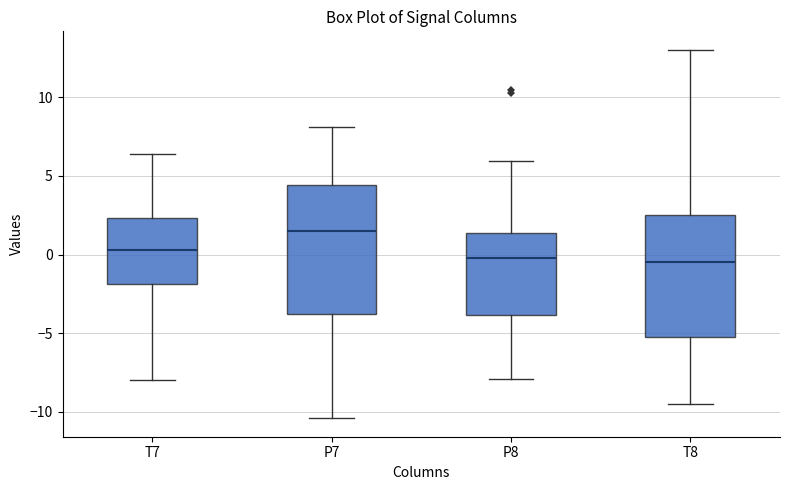

Where does the lower whisker of the box for P8 end on the y-axis? The values are not printed on the chart, so give them approximately, as read against the axis.

-8.0